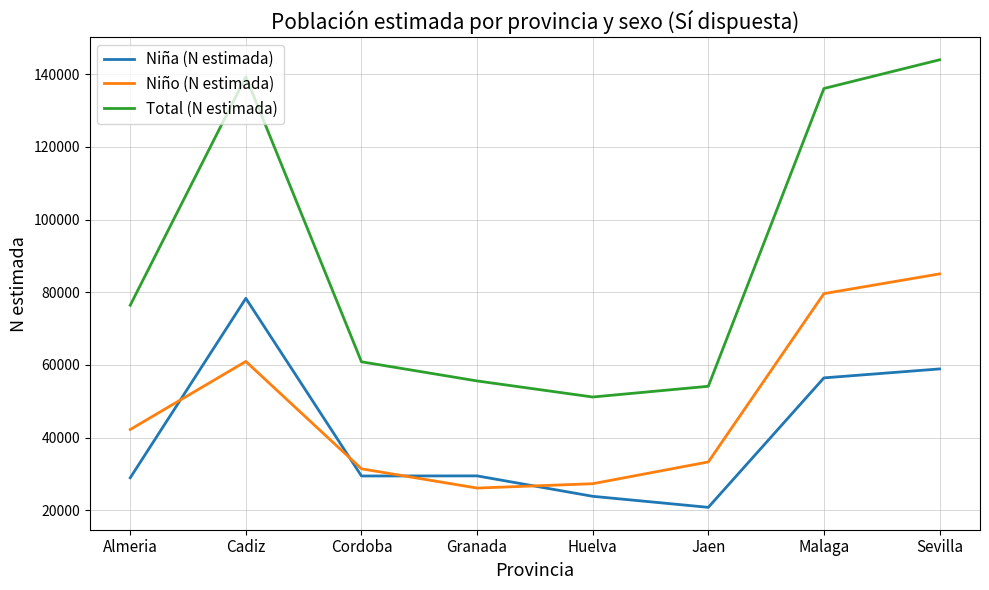

What is the difference between the highest and lowest values at Huelva?

27327